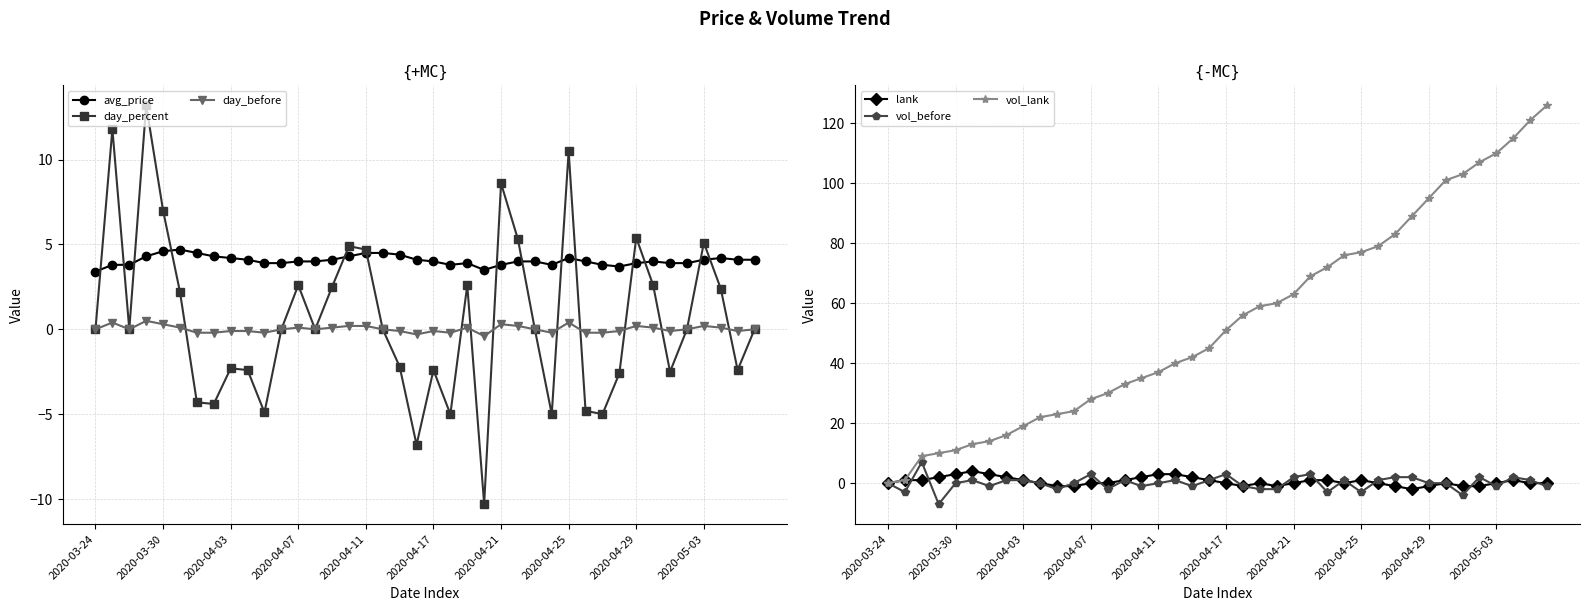

Is this an area chart (filled region under the line)?

No